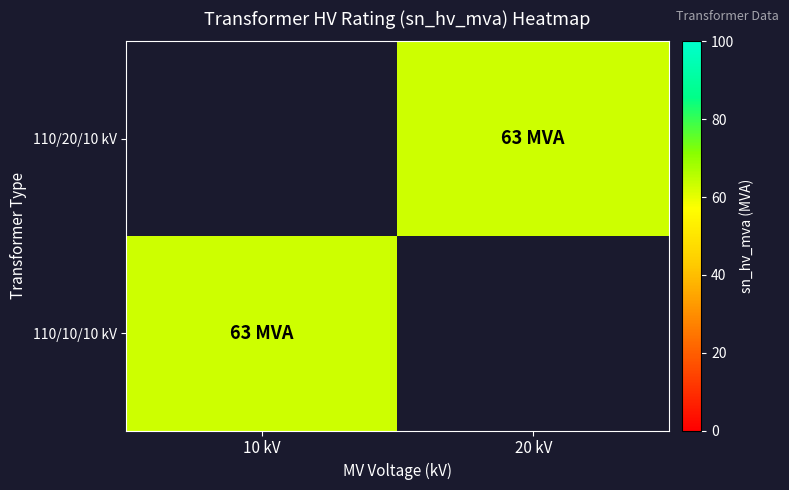

Rank the series by their average value, from lowest to highest.

110/20/10 kV, 110/10/10 kV